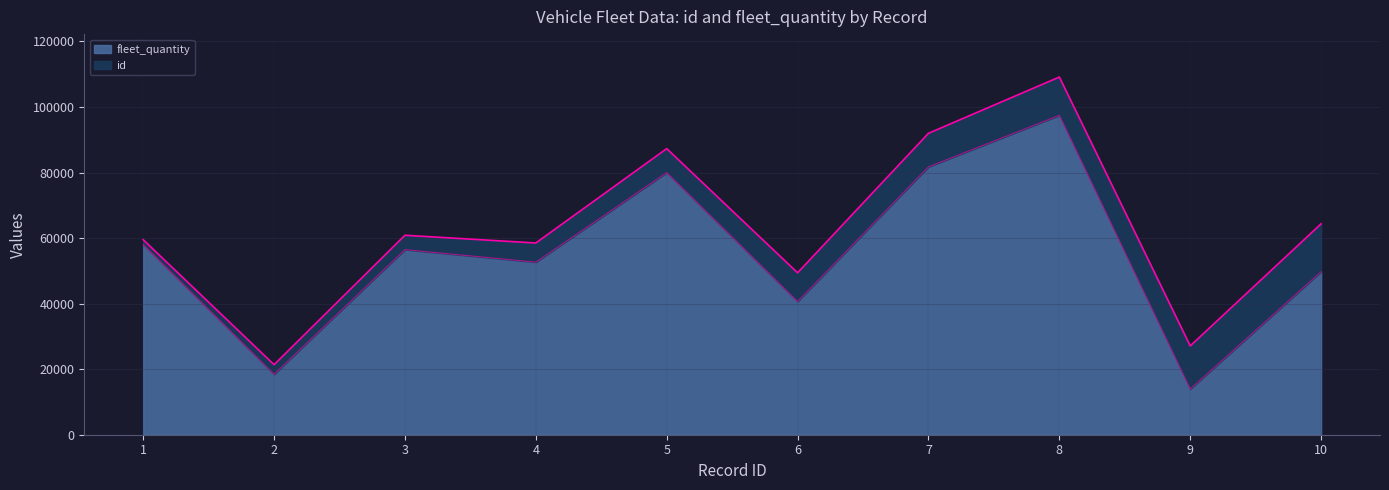

What is the greatest value displayed?

97454